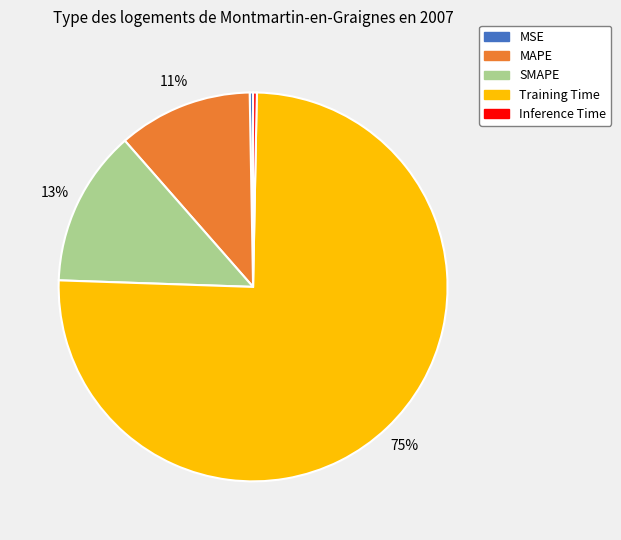

How many slices are in this pie chart?

5